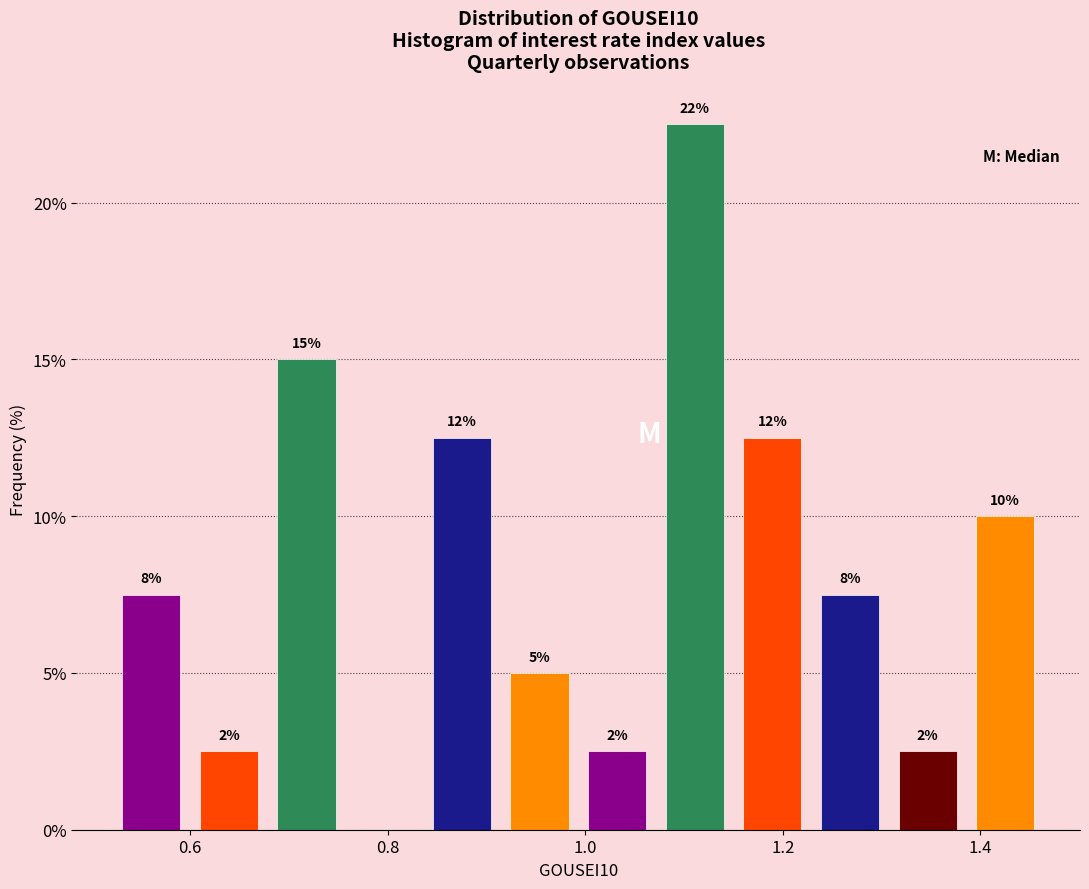

Read against the x-axis, roughly where is the centre of the tallest bar?

1.12